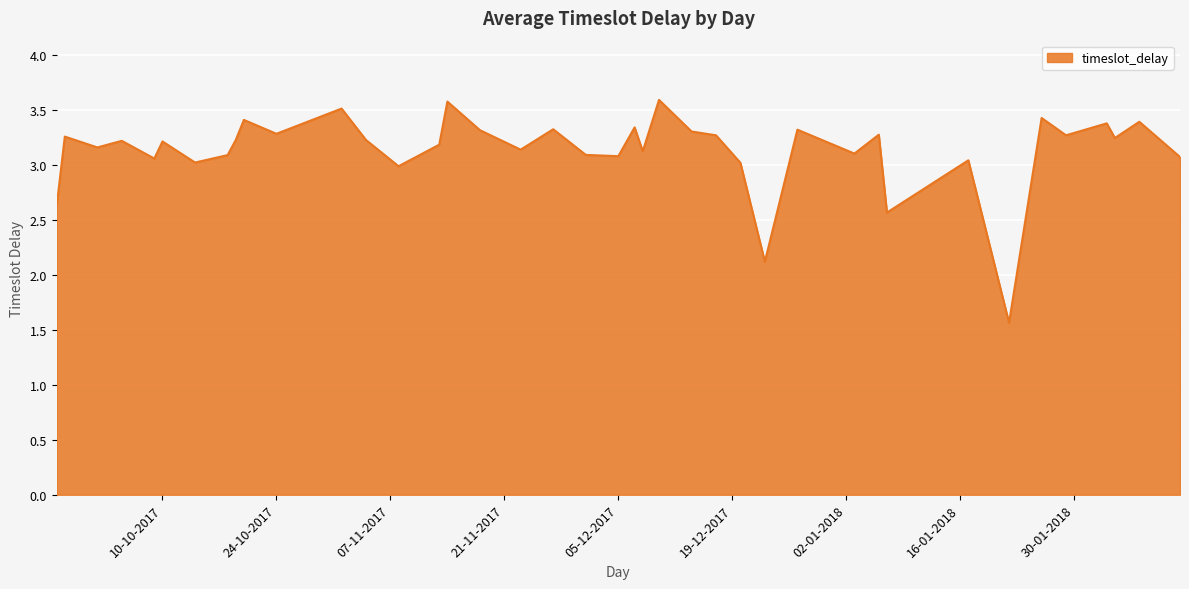

True or false: there are more than 1 points higher than both neighbors.

True